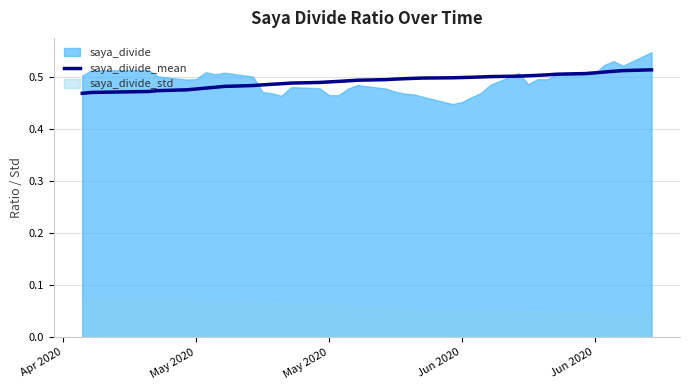

Does the chart display data point markers on the line(s)?

No